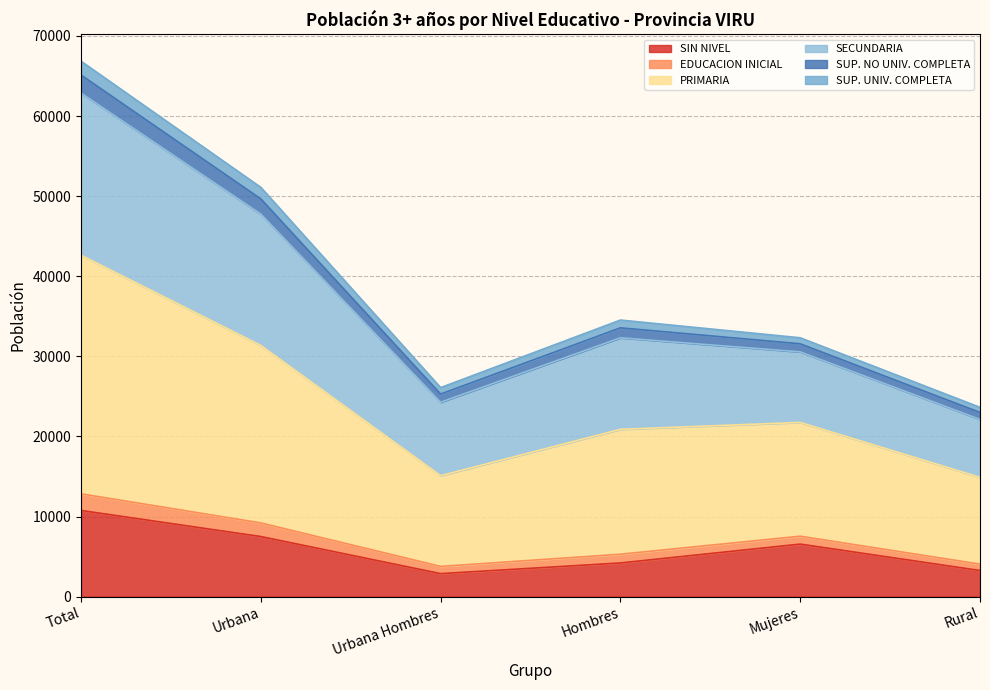

What is the minimum value for SIN NIVEL?

2868